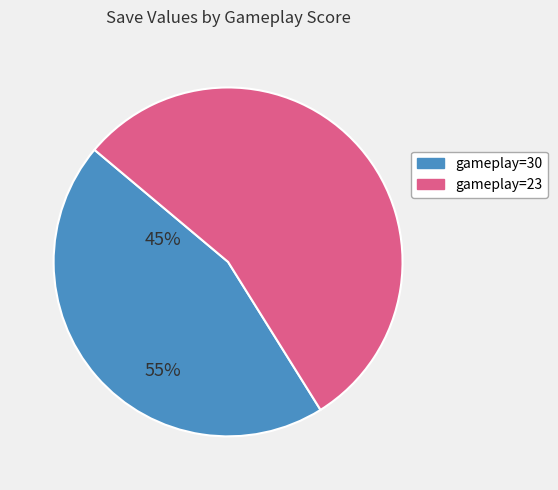

Is there any slice that represents more than half of the pie?

Yes